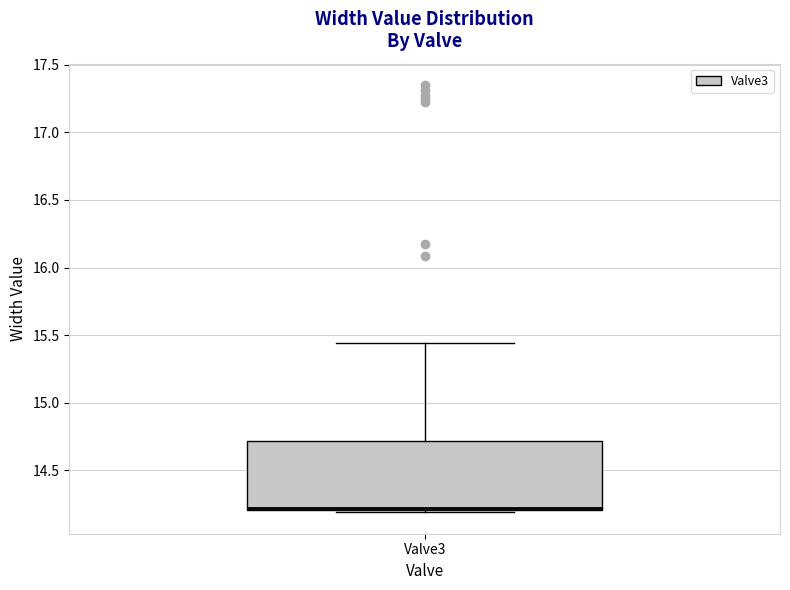

Where does the upper whisker of the box for Valve3 end on the y-axis? The values are not printed on the chart, so give them approximately, as read against the axis.

15.45